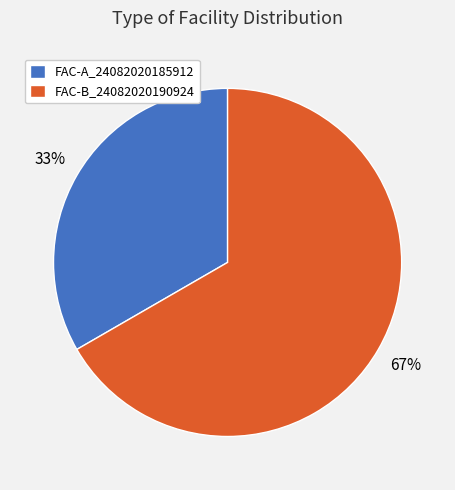

What percentage is the FAC-A_24082020185912 slice, to the nearest percent?

33%